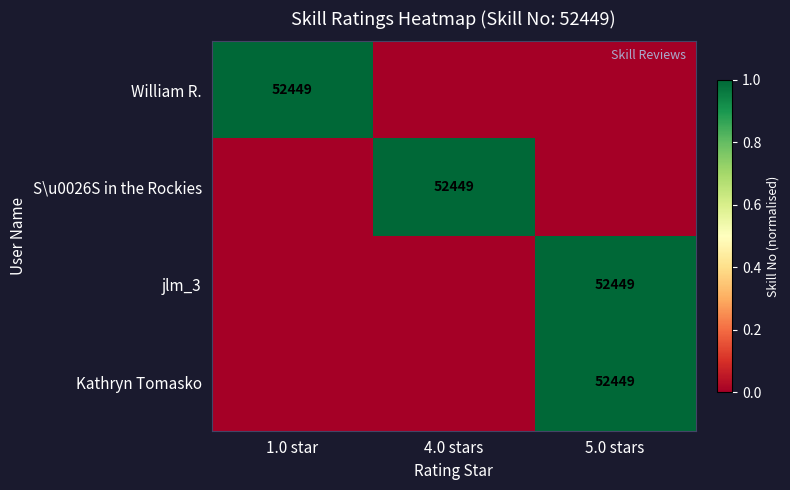

The value of S\u0026S in the Rockies at 4.0 stars is 52449. True or false?

True